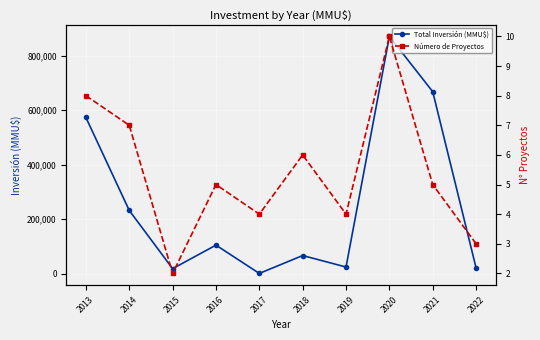

What is the difference between the Total Inversión (MMU$) values at 2015 and 2017?

17429